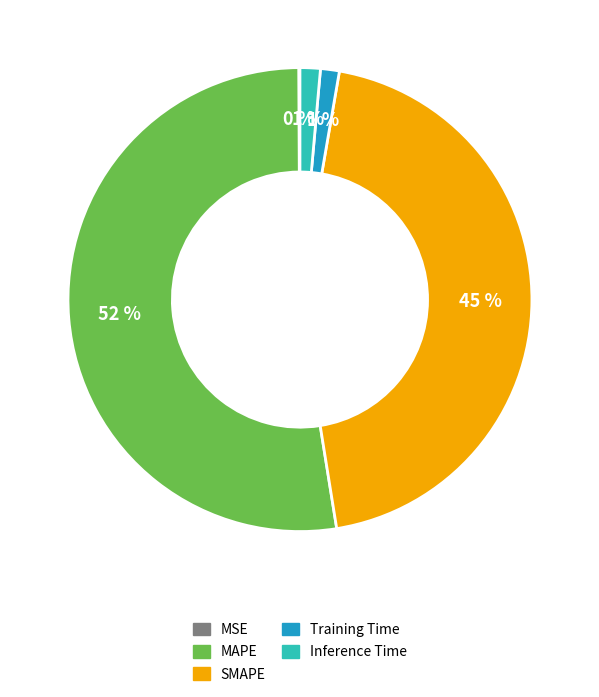

Does SMAPE represent more than half of the total?

No